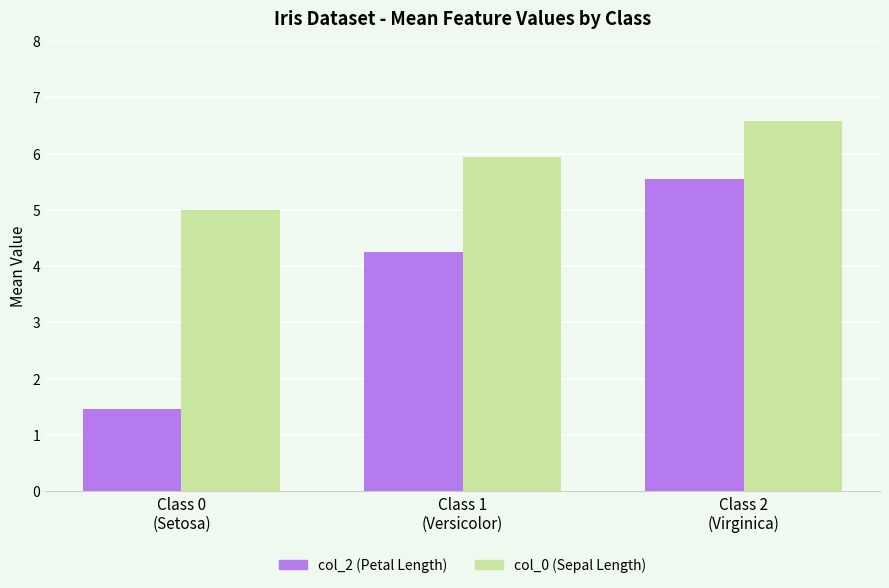

Where does the col_2 (Petal Length) series first go above 4?

Class 1
(Versicolor)